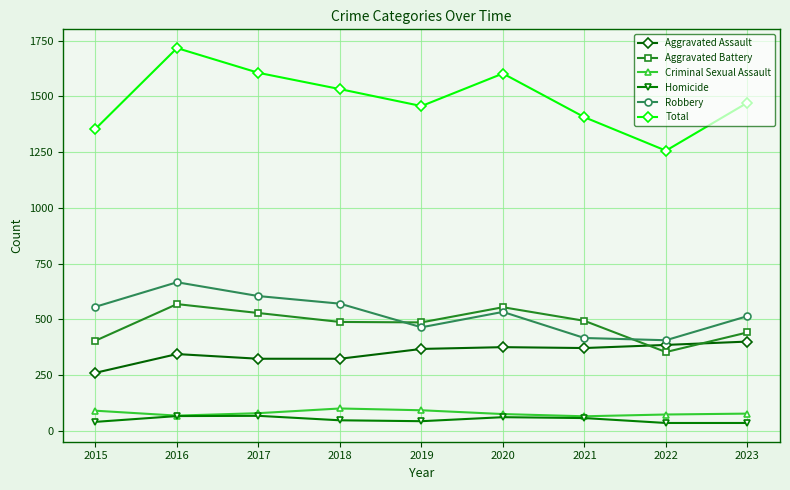

Between 2019 and 2020, which series saw the biggest shift?

Total